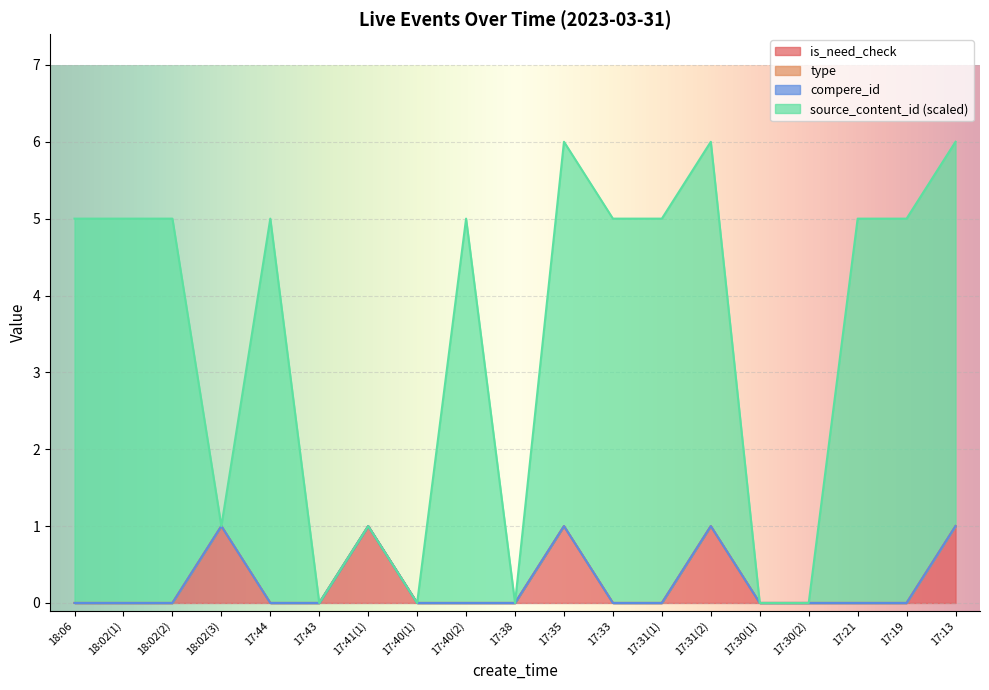

Where is the first local maximum for source_content_id?

17:44